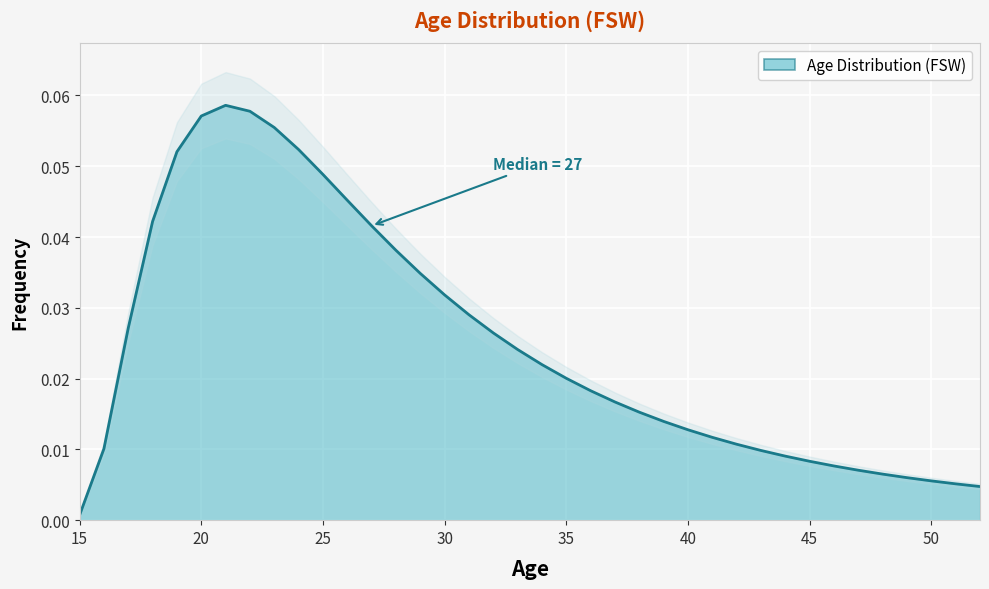

What is the difference between the maximum and minimum values?

0.1